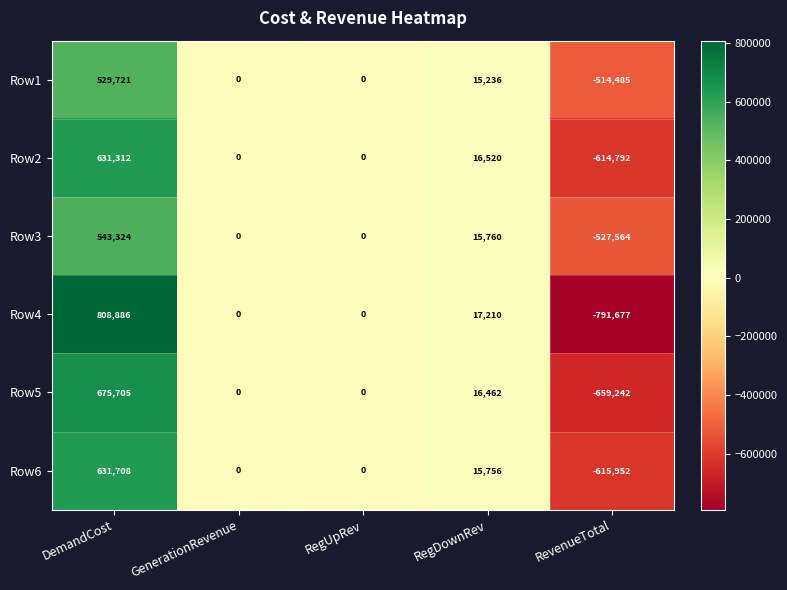

What is the minimum value shown in the chart?

-791677